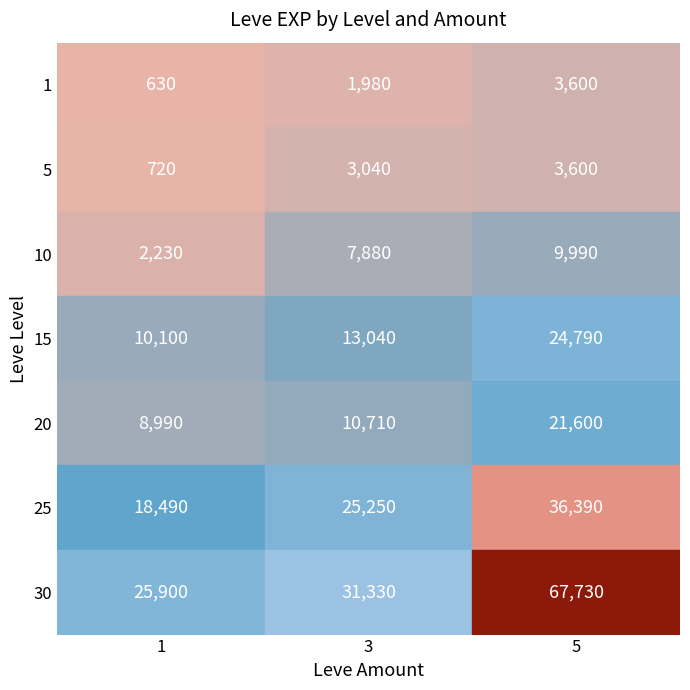

What is the sum of the 25 values at 5 and 1?

54880